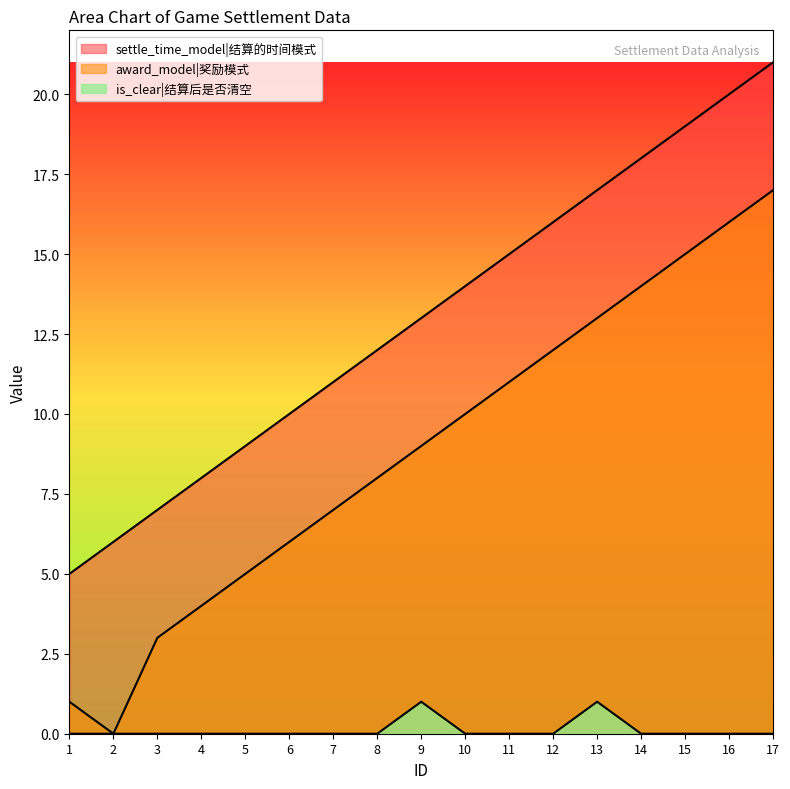

The value of is_clear at 8 is 0. True or false?

True